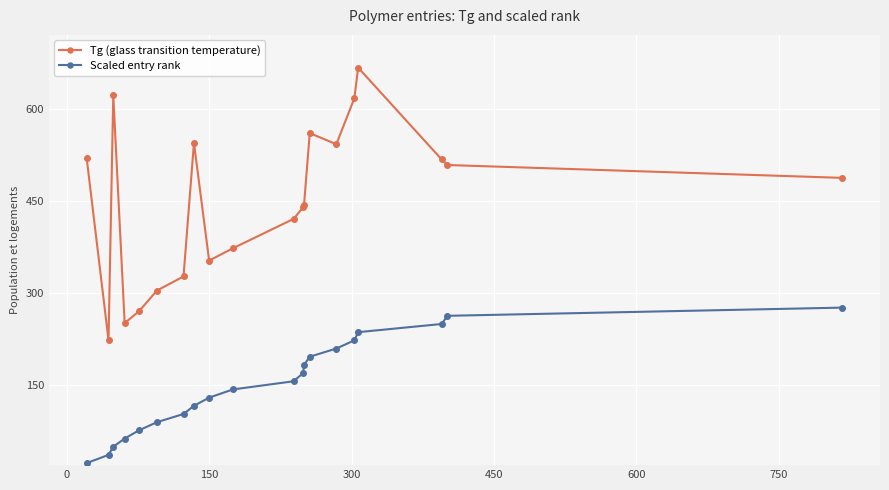

True or false: Scaled entry rank and Tg (glass transition temperature) cross at least once.

False